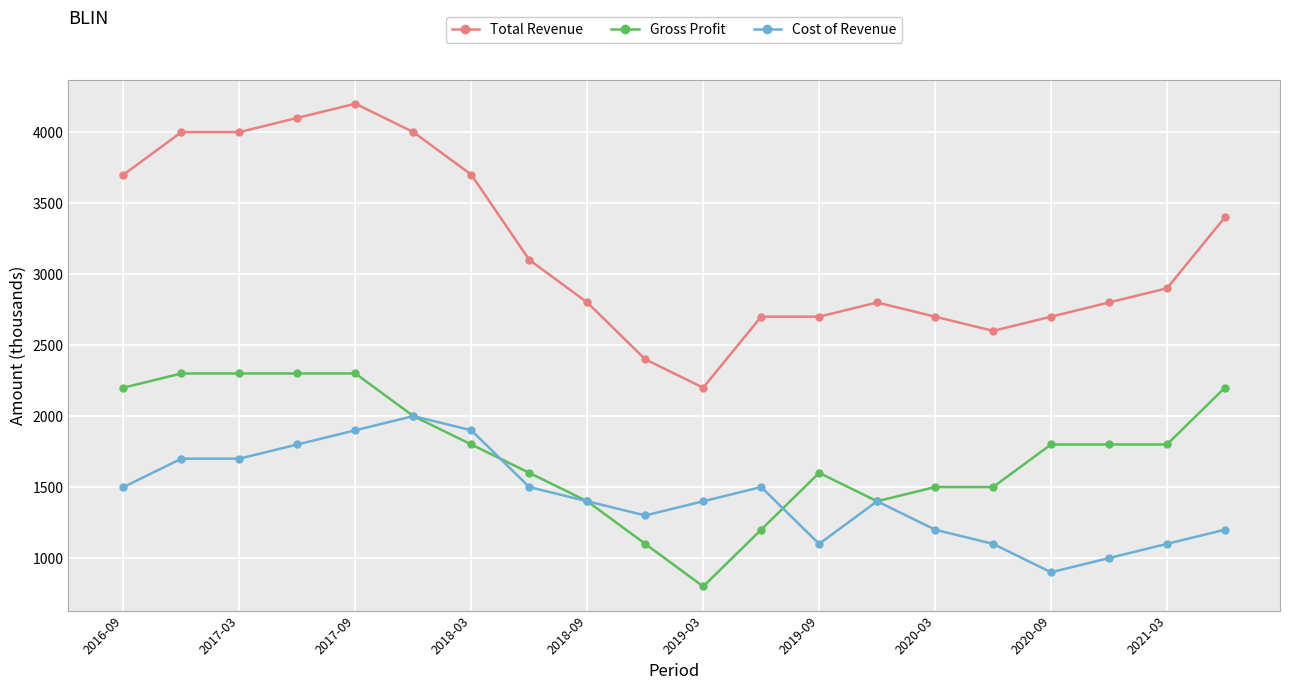

Which series has the largest range (max minus min)?

Total Revenue